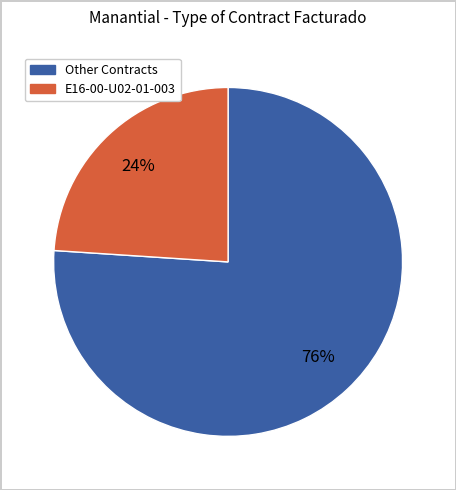

To the nearest percent, what is the average slice percentage?

50%